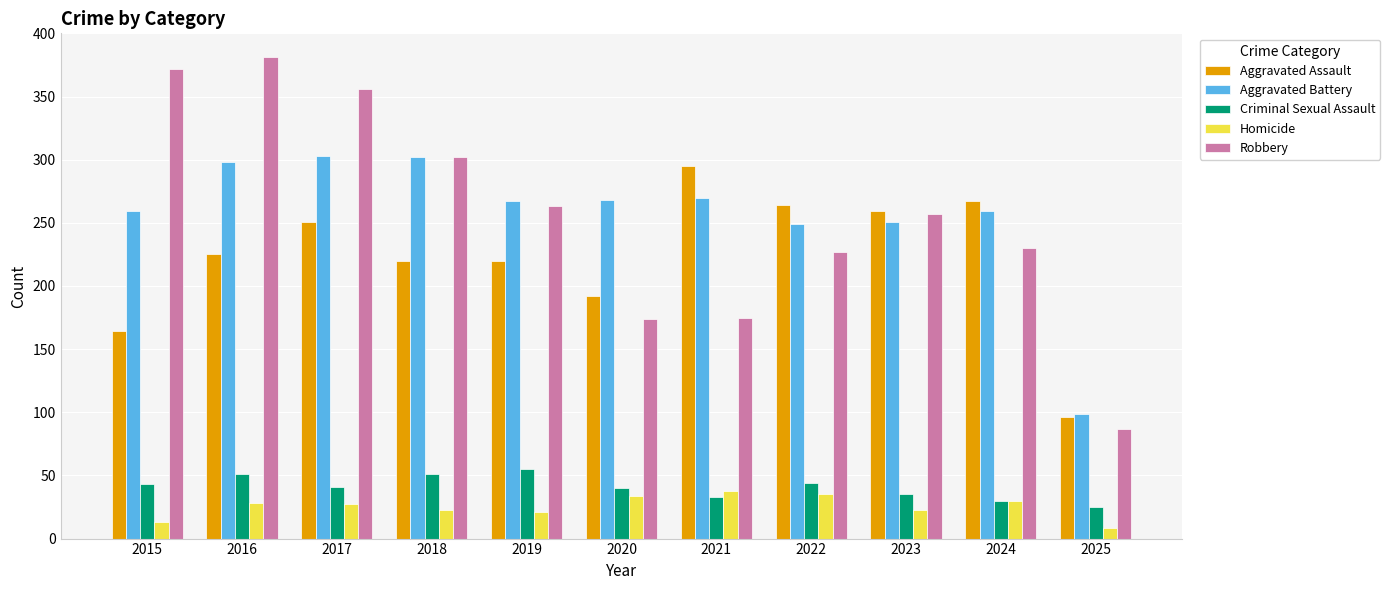

At how many categories does at least one series exceed 240?

10